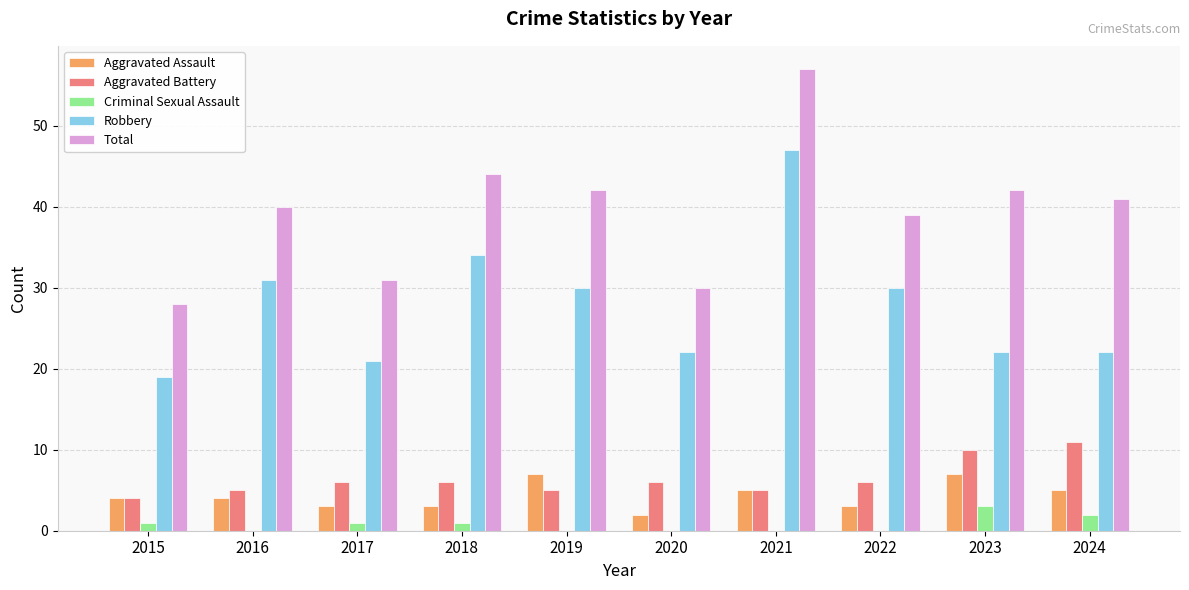

What is the sum of all Aggravated Assault values?

43